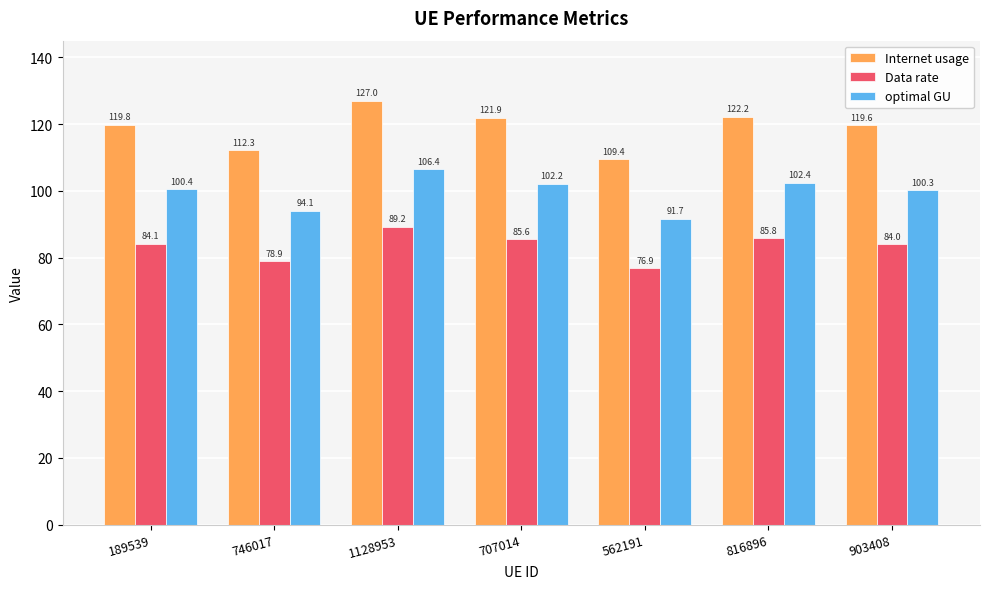

True or false: optimal GU has a value of 148.2 at 707014.

False